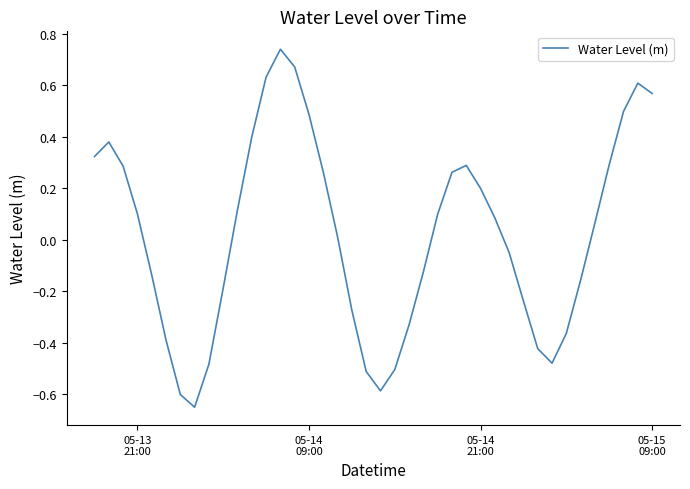

What is the difference between the maximum and minimum values?

1.4